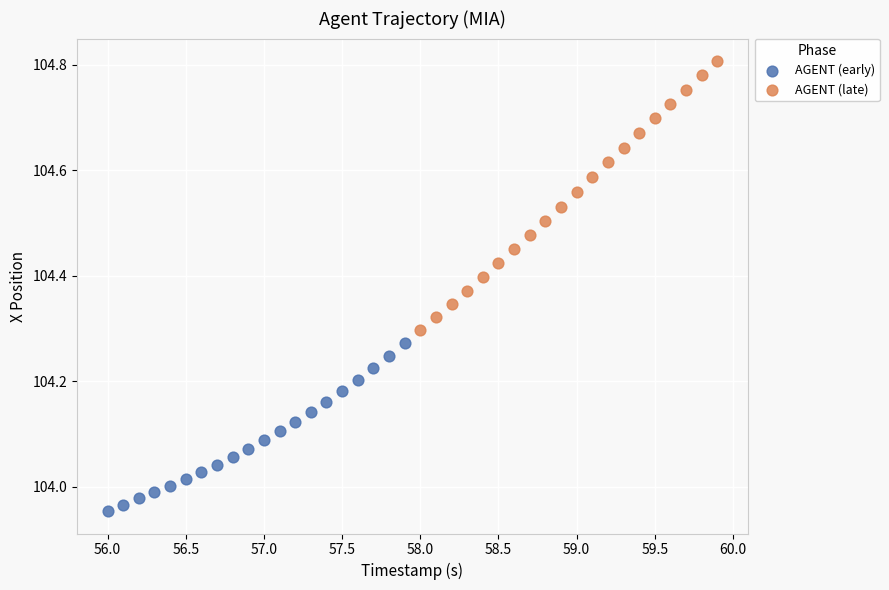

What are all the series names shown in the legend?

AGENT (early), AGENT (late)